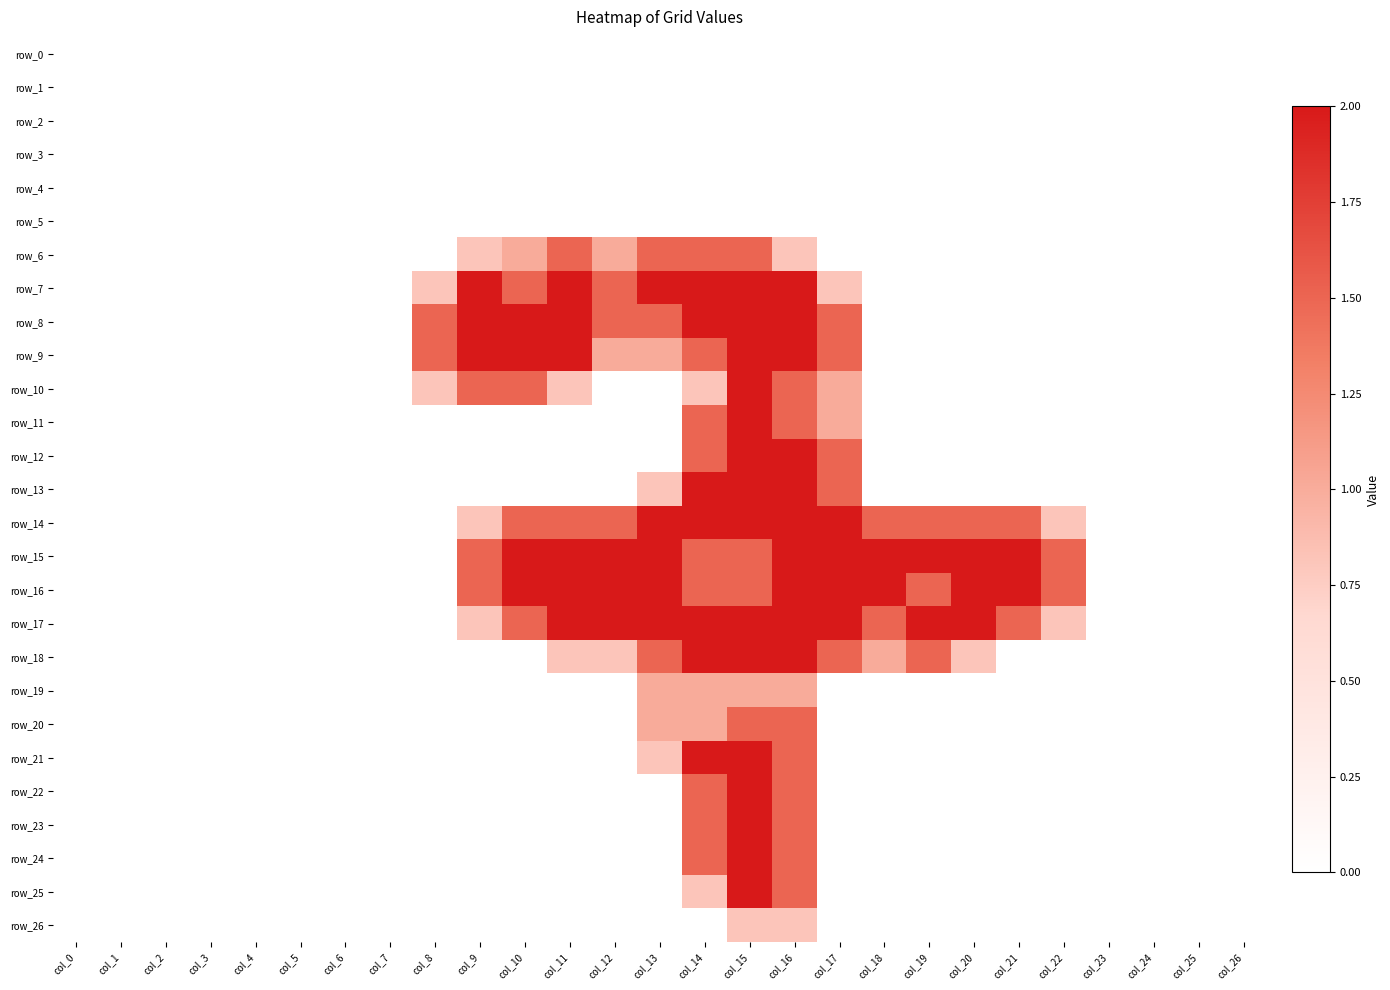

Reading left to right, what are all the values shown in this chart?

row_0: 0.0	0.0	0.0	0.0	0.0	0.0	0.0	0.0	0.0	0.0	0.0	0.0	0.0	0.0	0.0	0.0	0.0	0.0	0.0	0.0	0.0	0.0	0.0	0.0	0.0	0.0	0.0
row_1: 0.0	0.0	0.0	0.0	0.0	0.0	0.0	0.0	0.0	0.0	0.0	0.0	0.0	0.0	0.0	0.0	0.0	0.0	0.0	0.0	0.0	0.0	0.0	0.0	0.0	0.0	0.0
row_2: 0.0	0.0	0.0	0.0	0.0	0.0	0.0	0.0	0.0	0.0	0.0	0.0	0.0	0.0	0.0	0.0	0.0	0.0	0.0	0.0	0.0	0.0	0.0	0.0	0.0	0.0	0.0
row_3: 0.0	0.0	0.0	0.0	0.0	0.0	0.0	0.0	0.0	0.0	0.0	0.0	0.0	0.0	0.0	0.0	0.0	0.0	0.0	0.0	0.0	0.0	0.0	0.0	0.0	0.0	0.0
row_4: 0.0	0.0	0.0	0.0	0.0	0.0	0.0	0.0	0.0	0.0	0.0	0.0	0.0	0.0	0.0	0.0	0.0	0.0	0.0	0.0	0.0	0.0	0.0	0.0	0.0	0.0	0.0
row_5: 0.0	0.0	0.0	0.0	0.0	0.0	0.0	0.0	0.0	0.0	0.0	0.0	0.0	0.0	0.0	0.0	0.0	0.0	0.0	0.0	0.0	0.0	0.0	0.0	0.0	0.0	0.0
row_6: 0.0	0.0	0.0	0.0	0.0	0.0	0.0	0.0	0.0	0.8	1.0	1.5	1.0	1.5	1.5	1.5	0.8	0.0	0.0	0.0	0.0	0.0	0.0	0.0	0.0	0.0	0.0
row_7: 0.0	0.0	0.0	0.0	0.0	0.0	0.0	0.0	0.8	2.0	1.5	2.0	1.5	2.0	2.0	2.0	2.0	0.8	0.0	0.0	0.0	0.0	0.0	0.0	0.0	0.0	0.0
row_8: 0.0	0.0	0.0	0.0	0.0	0.0	0.0	0.0	1.5	2.0	2.0	2.0	1.5	1.5	2.0	2.0	2.0	1.5	0.0	0.0	0.0	0.0	0.0	0.0	0.0	0.0	0.0
row_9: 0.0	0.0	0.0	0.0	0.0	0.0	0.0	0.0	1.5	2.0	2.0	2.0	1.0	1.0	1.5	2.0	2.0	1.5	0.0	0.0	0.0	0.0	0.0	0.0	0.0	0.0	0.0
row_10: 0.0	0.0	0.0	0.0	0.0	0.0	0.0	0.0	0.8	1.5	1.5	0.8	0.0	0.0	0.8	2.0	1.5	1.0	0.0	0.0	0.0	0.0	0.0	0.0	0.0	0.0	0.0
row_11: 0.0	0.0	0.0	0.0	0.0	0.0	0.0	0.0	0.0	0.0	0.0	0.0	0.0	0.0	1.5	2.0	1.5	1.0	0.0	0.0	0.0	0.0	0.0	0.0	0.0	0.0	0.0
row_12: 0.0	0.0	0.0	0.0	0.0	0.0	0.0	0.0	0.0	0.0	0.0	0.0	0.0	0.0	1.5	2.0	2.0	1.5	0.0	0.0	0.0	0.0	0.0	0.0	0.0	0.0	0.0
row_13: 0.0	0.0	0.0	0.0	0.0	0.0	0.0	0.0	0.0	0.0	0.0	0.0	0.0	0.8	2.0	2.0	2.0	1.5	0.0	0.0	0.0	0.0	0.0	0.0	0.0	0.0	0.0
row_14: 0.0	0.0	0.0	0.0	0.0	0.0	0.0	0.0	0.0	0.8	1.5	1.5	1.5	2.0	2.0	2.0	2.0	2.0	1.5	1.5	1.5	1.5	0.8	0.0	0.0	0.0	0.0
row_15: 0.0	0.0	0.0	0.0	0.0	0.0	0.0	0.0	0.0	1.5	2.0	2.0	2.0	2.0	1.5	1.5	2.0	2.0	2.0	2.0	2.0	2.0	1.5	0.0	0.0	0.0	0.0
row_16: 0.0	0.0	0.0	0.0	0.0	0.0	0.0	0.0	0.0	1.5	2.0	2.0	2.0	2.0	1.5	1.5	2.0	2.0	2.0	1.5	2.0	2.0	1.5	0.0	0.0	0.0	0.0
row_17: 0.0	0.0	0.0	0.0	0.0	0.0	0.0	0.0	0.0	0.8	1.5	2.0	2.0	2.0	2.0	2.0	2.0	2.0	1.5	2.0	2.0	1.5	0.8	0.0	0.0	0.0	0.0
row_18: 0.0	0.0	0.0	0.0	0.0	0.0	0.0	0.0	0.0	0.0	0.0	0.8	0.8	1.5	2.0	2.0	2.0	1.5	1.0	1.5	0.8	0.0	0.0	0.0	0.0	0.0	0.0
row_19: 0.0	0.0	0.0	0.0	0.0	0.0	0.0	0.0	0.0	0.0	0.0	0.0	0.0	1.0	1.0	1.0	1.0	0.0	0.0	0.0	0.0	0.0	0.0	0.0	0.0	0.0	0.0
row_20: 0.0	0.0	0.0	0.0	0.0	0.0	0.0	0.0	0.0	0.0	0.0	0.0	0.0	1.0	1.0	1.5	1.5	0.0	0.0	0.0	0.0	0.0	0.0	0.0	0.0	0.0	0.0
row_21: 0.0	0.0	0.0	0.0	0.0	0.0	0.0	0.0	0.0	0.0	0.0	0.0	0.0	0.8	2.0	2.0	1.5	0.0	0.0	0.0	0.0	0.0	0.0	0.0	0.0	0.0	0.0
row_22: 0.0	0.0	0.0	0.0	0.0	0.0	0.0	0.0	0.0	0.0	0.0	0.0	0.0	0.0	1.5	2.0	1.5	0.0	0.0	0.0	0.0	0.0	0.0	0.0	0.0	0.0	0.0
row_23: 0.0	0.0	0.0	0.0	0.0	0.0	0.0	0.0	0.0	0.0	0.0	0.0	0.0	0.0	1.5	2.0	1.5	0.0	0.0	0.0	0.0	0.0	0.0	0.0	0.0	0.0	0.0
row_24: 0.0	0.0	0.0	0.0	0.0	0.0	0.0	0.0	0.0	0.0	0.0	0.0	0.0	0.0	1.5	2.0	1.5	0.0	0.0	0.0	0.0	0.0	0.0	0.0	0.0	0.0	0.0
row_25: 0.0	0.0	0.0	0.0	0.0	0.0	0.0	0.0	0.0	0.0	0.0	0.0	0.0	0.0	0.8	2.0	1.5	0.0	0.0	0.0	0.0	0.0	0.0	0.0	0.0	0.0	0.0
row_26: 0.0	0.0	0.0	0.0	0.0	0.0	0.0	0.0	0.0	0.0	0.0	0.0	0.0	0.0	0.0	0.8	0.8	0.0	0.0	0.0	0.0	0.0	0.0	0.0	0.0	0.0	0.0